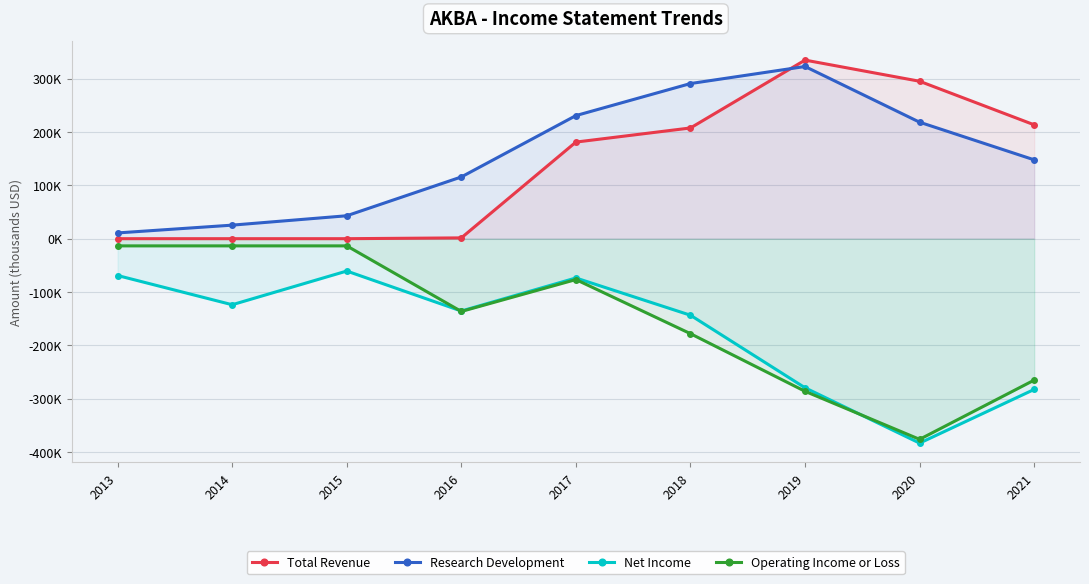

At which category is the sum across all series the highest?

2017